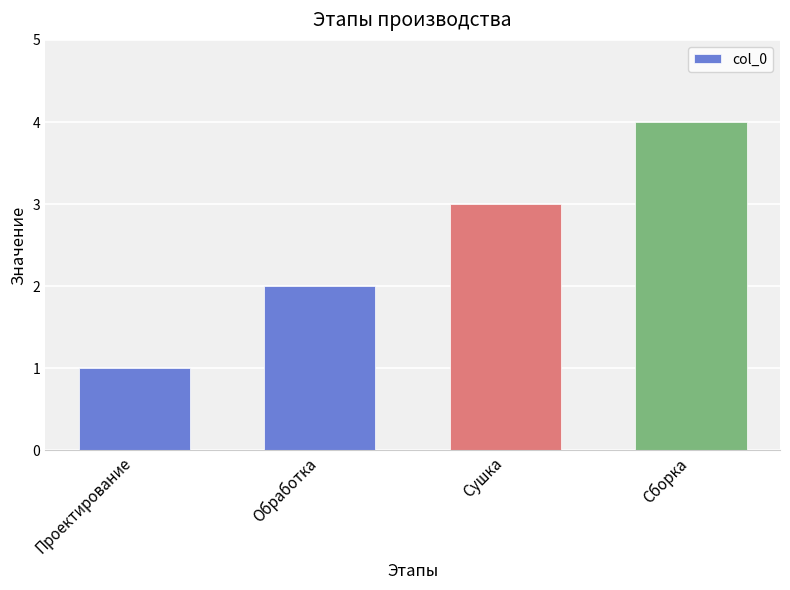

What is the label of the 1st bar from the right?

Сборка